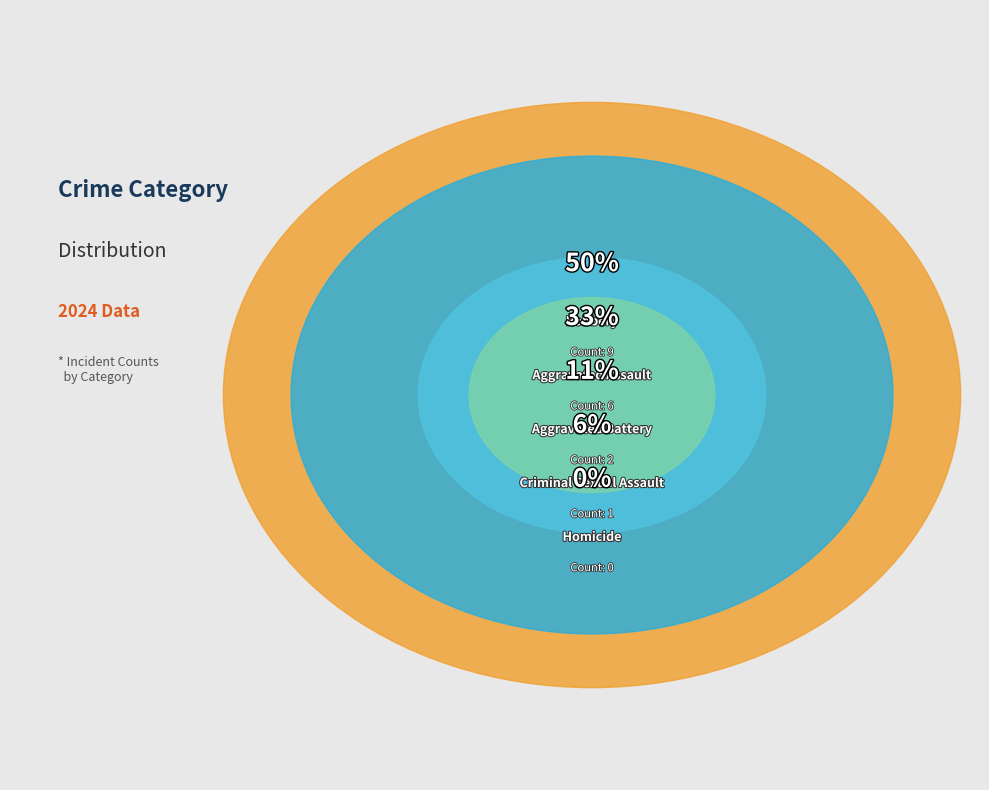

How many segments does this pie chart have?

5